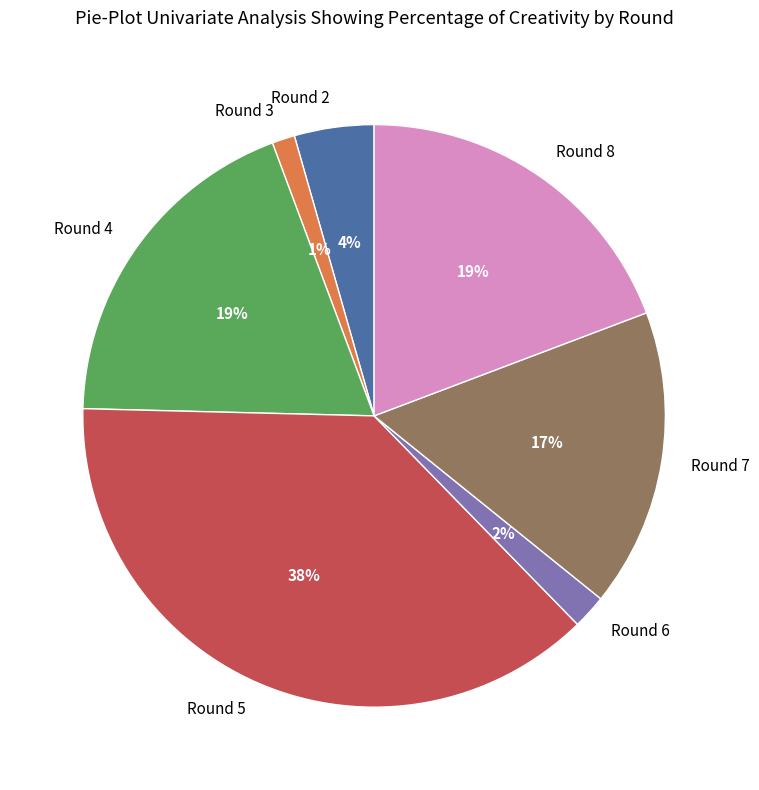

Do Round 8 and Round 2 together represent more than half of the pie?

No